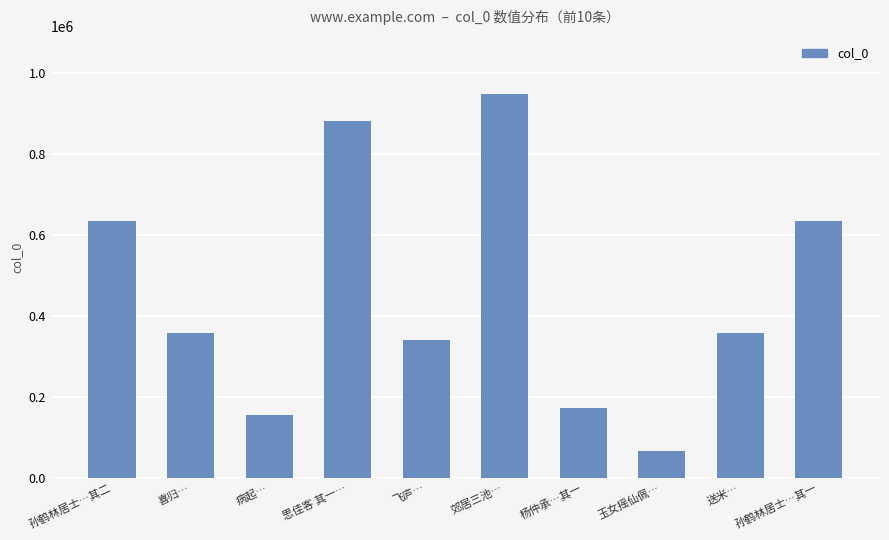

What is the minimum value shown in the chart?

68400